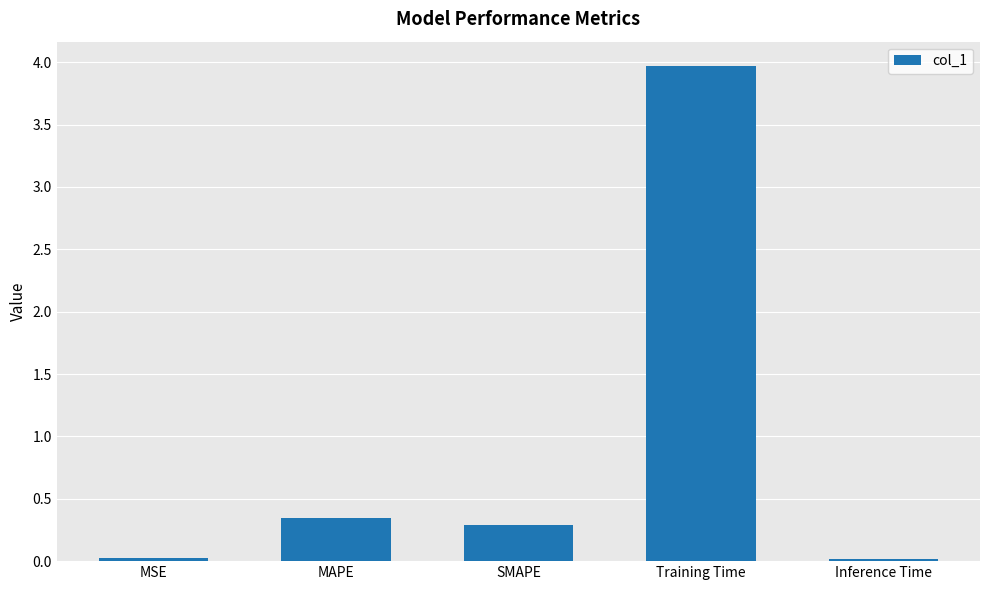

At which category does the chart reach its peak across all series?

Training Time